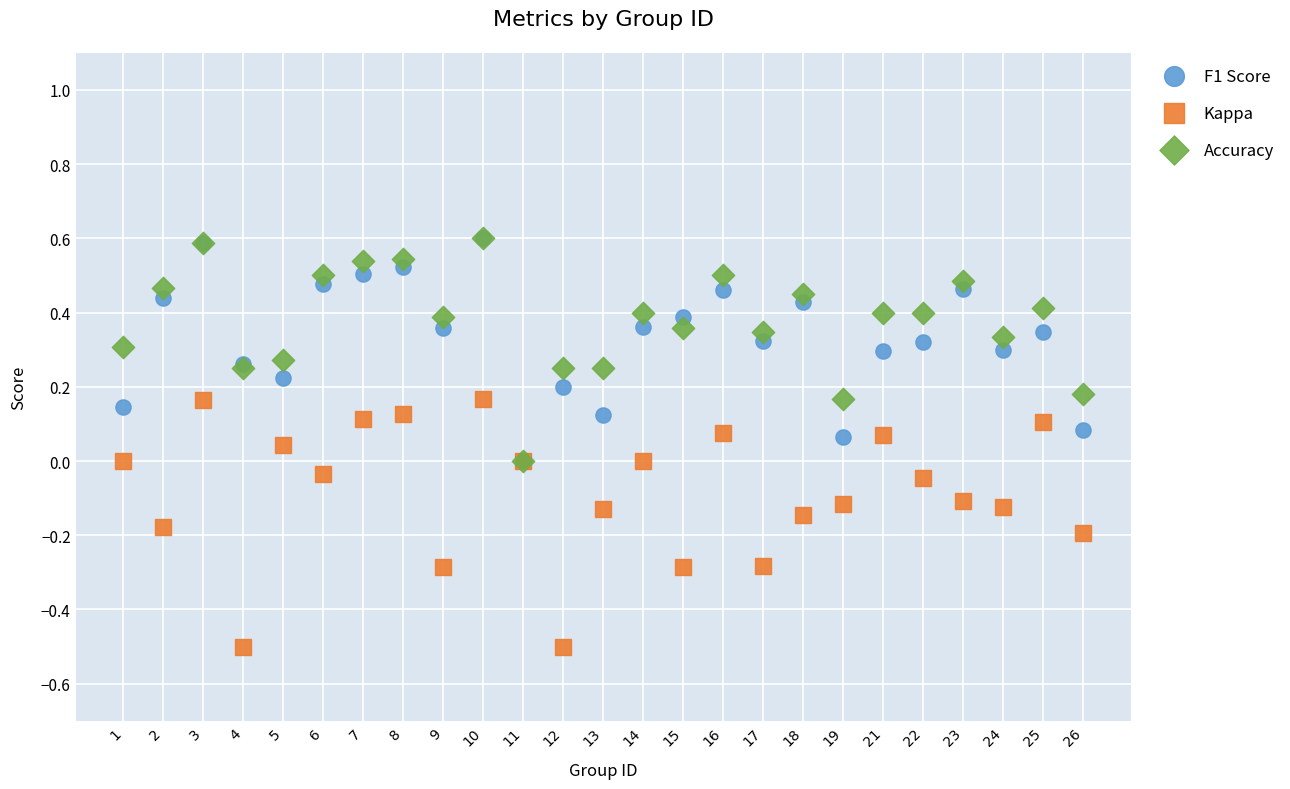

What are all the series names shown in the legend?

F1 Score, Kappa, Accuracy